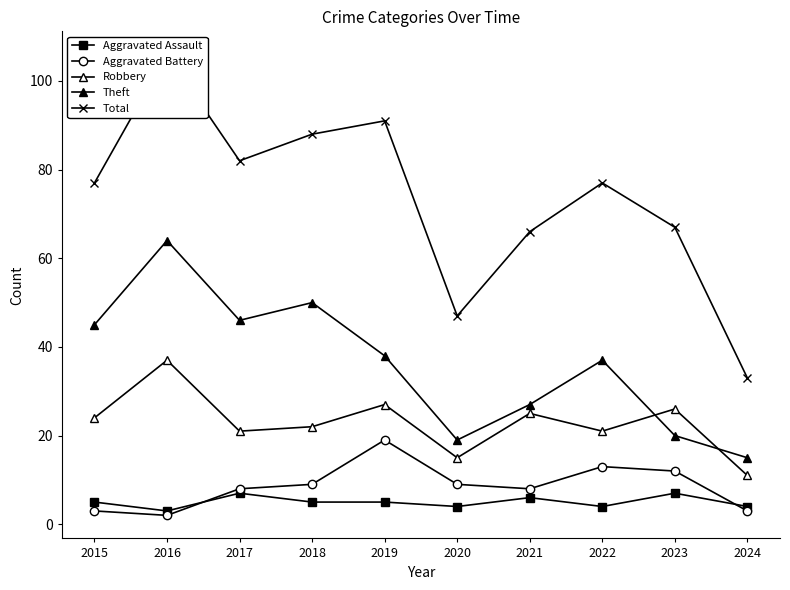

Reading right to left, list all the values displayed in this chart.

Aggravated Assault: 2024=4	2023=7	2022=4	2021=6	2020=4	2019=5	2018=5	2017=7	2016=3	2015=5
Aggravated Battery: 2024=3	2023=12	2022=13	2021=8	2020=9	2019=19	2018=9	2017=8	2016=2	2015=3
Robbery: 2024=11	2023=26	2022=21	2021=25	2020=15	2019=27	2018=22	2017=21	2016=37	2015=24
Theft: 2024=15	2023=20	2022=37	2021=27	2020=19	2019=38	2018=50	2017=46	2016=64	2015=45
Total: 2024=33	2023=67	2022=77	2021=66	2020=47	2019=91	2018=88	2017=82	2016=106	2015=77